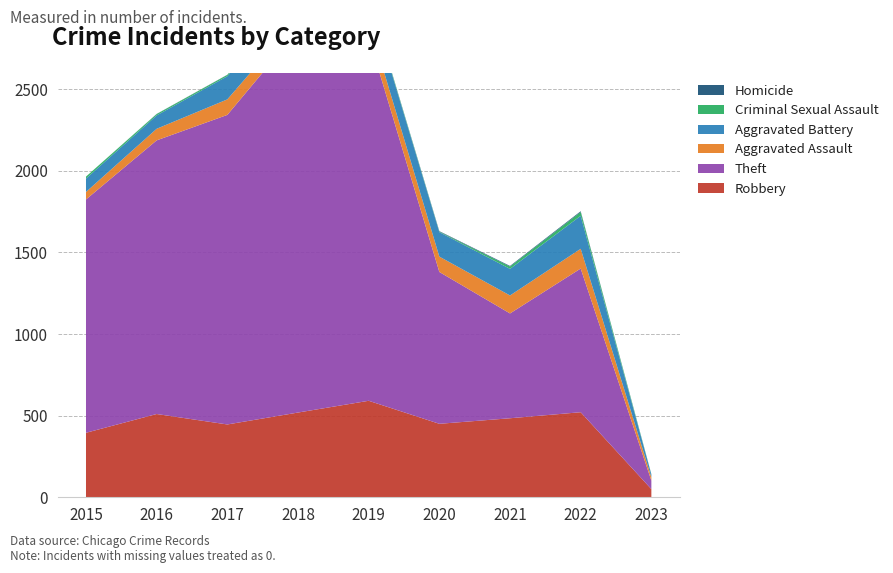

Reading left to right, what are all the values shown in this chart?

Robbery: 395	510	446	519	591	450	484	521	50
Theft: 1429	1676	1896	2341	2230	930	642	880	52
Aggravated Assault: 46	71	95	77	98	94	110	121	21
Aggravated Battery: 82	82	142	152	148	150	163	202	17
Criminal Sexual Assault: 12	8	8	11	8	3	14	23	2
Homicide: 0	1	1	1	2	3	4	5	0